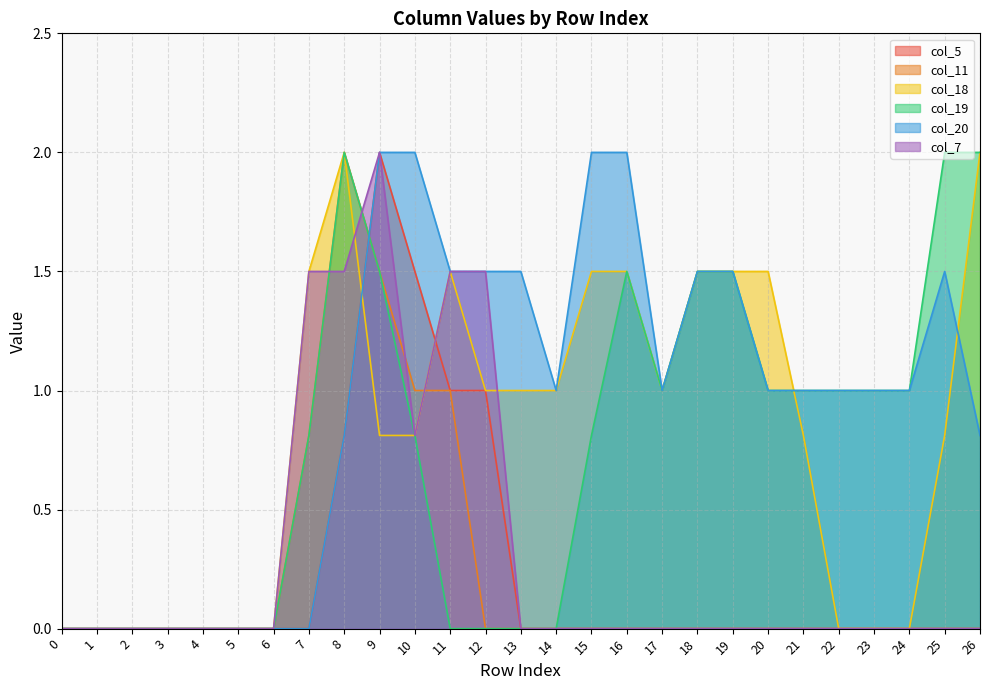

What value does the col_5 series have at 12?

1.0